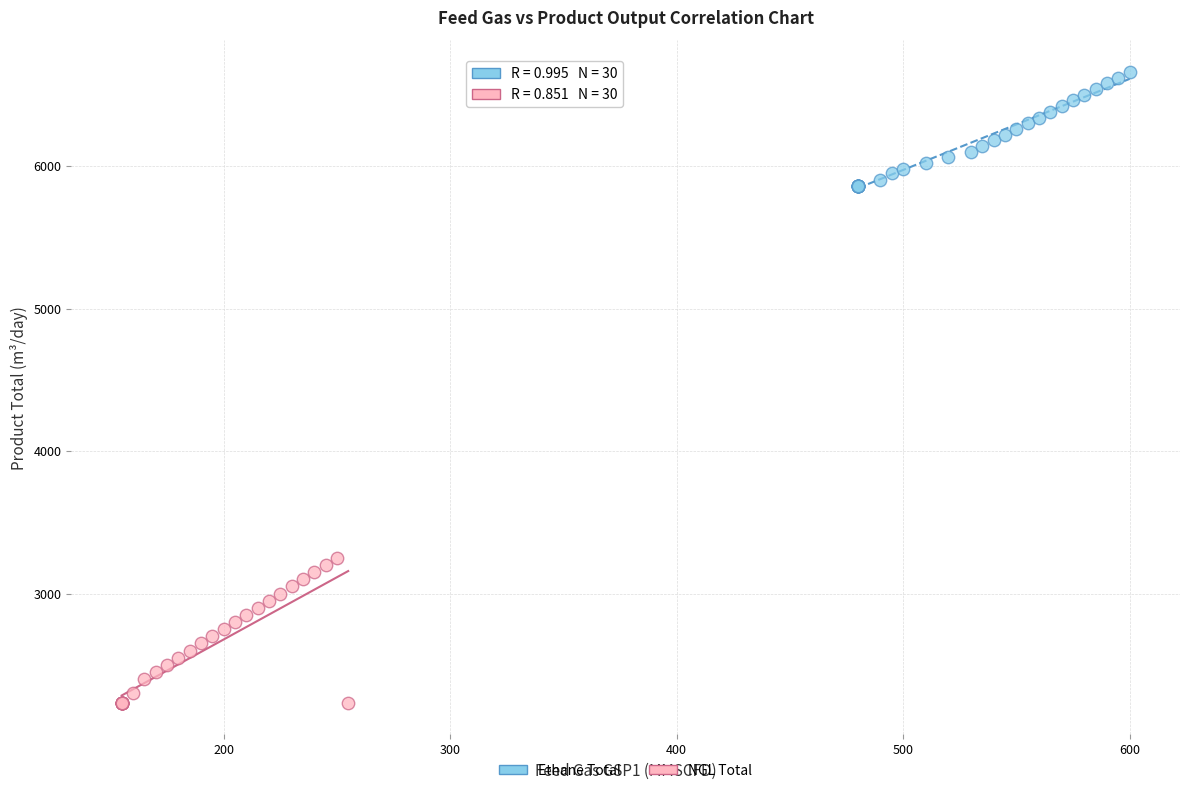

Which series has the widest spread of Y values?

NGL Total